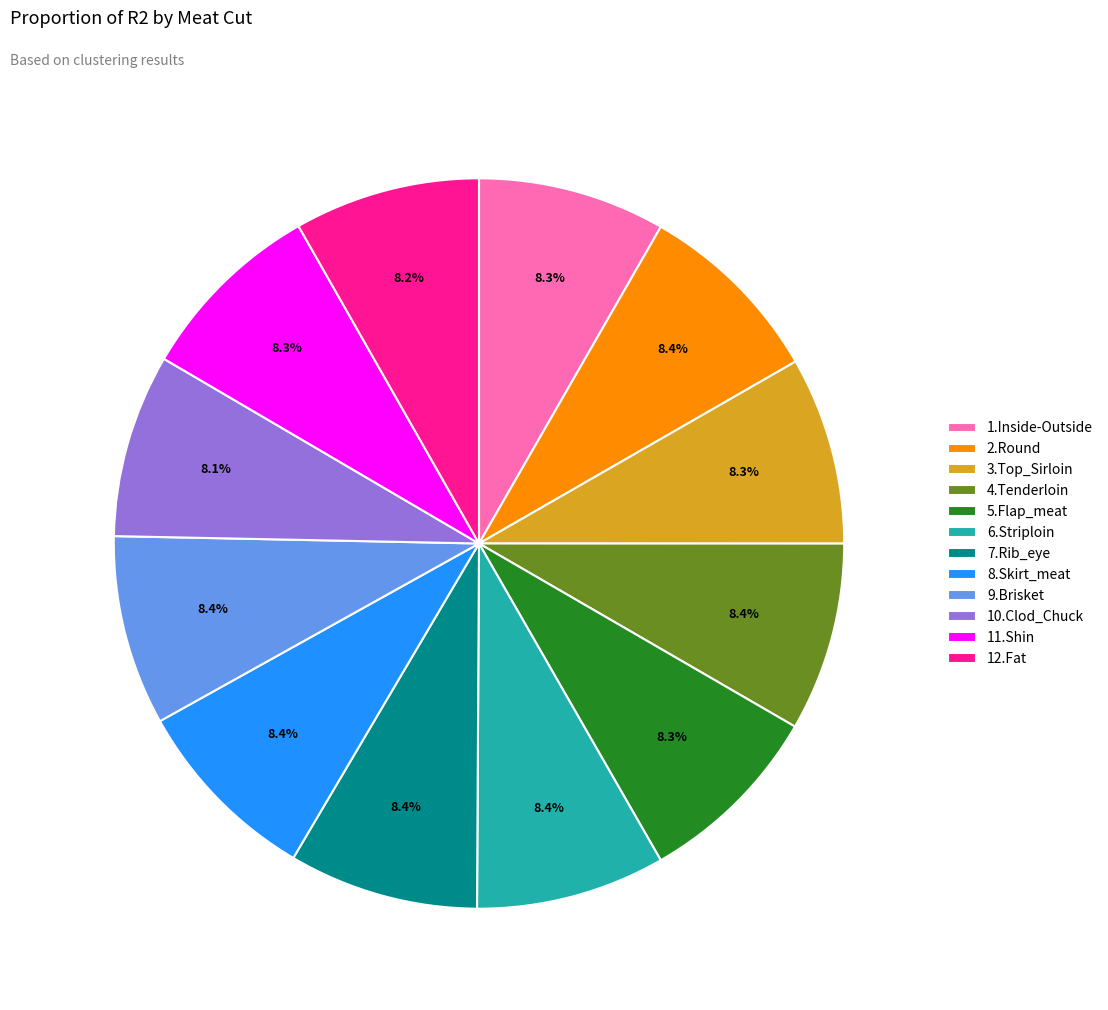

Does 10.Clod_Chuck represent more than half of the total?

No